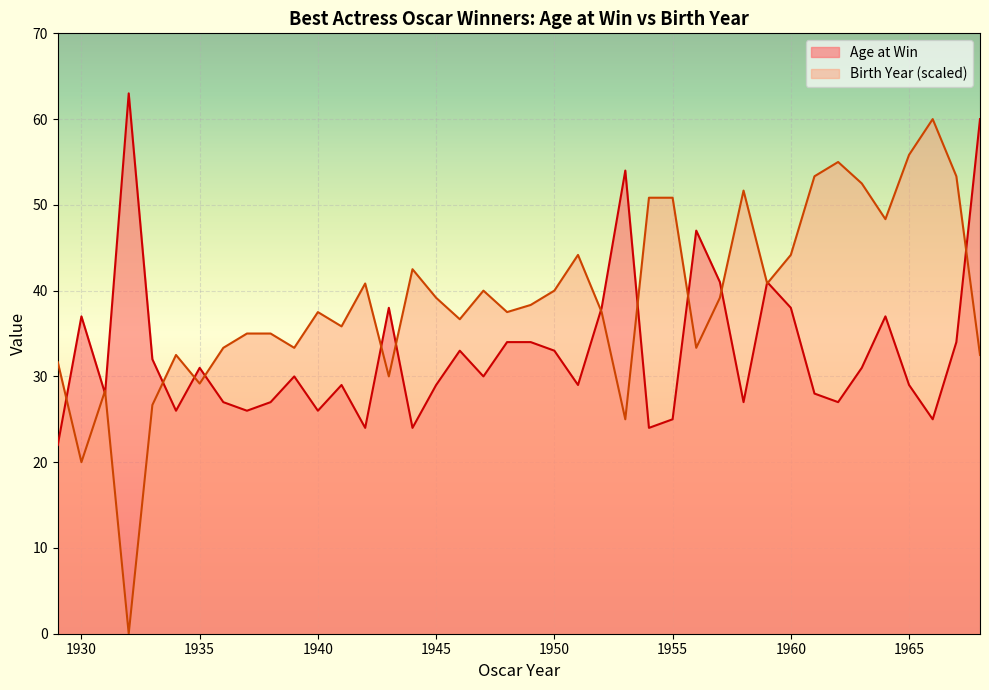

Rank the categories by Age at Win value from highest to lowest.

1932, 1968, 1953, 1956, 1957, 1959, 1943, 1952, 1960, 1930, 1964, 1948, 1949, 1967, 1946, 1950, 1933, 1935, 1963, 1939, 1947, 1941, 1945, 1951, 1965, 1931, 1961, 1936, 1938, 1958, 1962, 1934, 1937, 1940, 1955, 1966, 1942, 1944, 1954, 1929